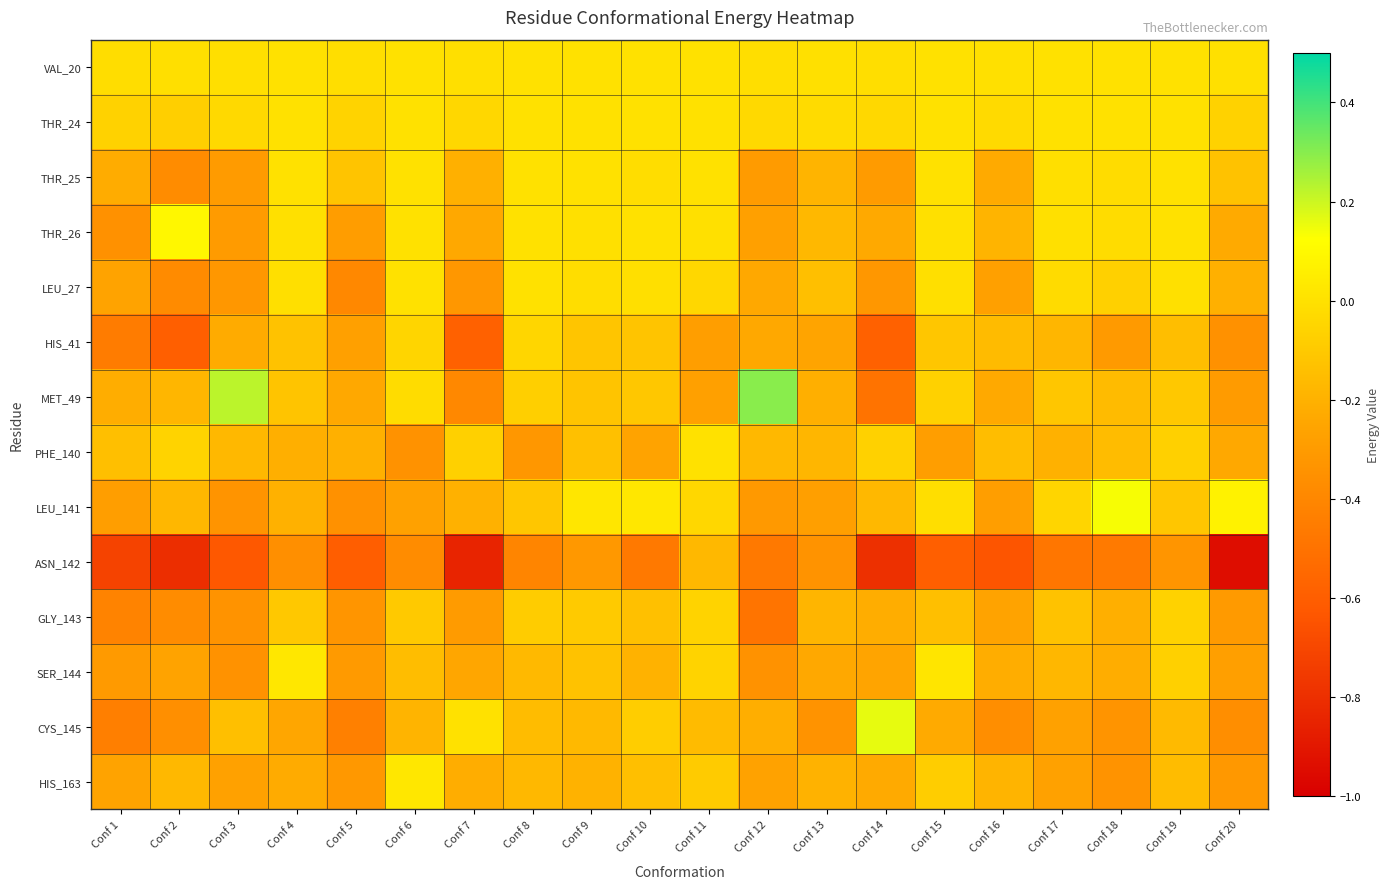

Reading right to left, transcribe all the data shown in this chart.

VAL_20: Conf 20=-0.0	Conf 19=0.0	Conf 18=0.0	Conf 17=0.0	Conf 16=-0.0	Conf 15=0.0	Conf 14=-0.0	Conf 13=-0.0	Conf 12=-0.0	Conf 11=0.0	Conf 10=0.0	Conf 9=0.0	Conf 8=0.0	Conf 7=-0.0	Conf 6=0.0	Conf 5=-0.0	Conf 4=0.0	Conf 3=-0.0	Conf 2=-0.0	Conf 1=-0.0
THR_24: Conf 20=-0.1	Conf 19=0.0	Conf 18=0.0	Conf 17=0.0	Conf 16=-0.0	Conf 15=0.0	Conf 14=-0.0	Conf 13=-0.0	Conf 12=-0.0	Conf 11=0.0	Conf 10=0.0	Conf 9=0.0	Conf 8=0.0	Conf 7=-0.0	Conf 6=0.0	Conf 5=-0.1	Conf 4=0.0	Conf 3=-0.0	Conf 2=-0.1	Conf 1=-0.1
THR_25: Conf 20=-0.1	Conf 19=0.0	Conf 18=-0.0	Conf 17=-0.0	Conf 16=-0.2	Conf 15=0.0	Conf 14=-0.3	Conf 13=-0.2	Conf 12=-0.3	Conf 11=0.0	Conf 10=-0.0	Conf 9=0.0	Conf 8=0.0	Conf 7=-0.2	Conf 6=0.0	Conf 5=-0.1	Conf 4=0.0	Conf 3=-0.3	Conf 2=-0.4	Conf 1=-0.2
THR_26: Conf 20=-0.2	Conf 19=0.0	Conf 18=-0.0	Conf 17=-0.0	Conf 16=-0.2	Conf 15=-0.0	Conf 14=-0.2	Conf 13=-0.2	Conf 12=-0.3	Conf 11=-0.0	Conf 10=0.0	Conf 9=-0.0	Conf 8=0.0	Conf 7=-0.2	Conf 6=0.0	Conf 5=-0.3	Conf 4=-0.0	Conf 3=-0.3	Conf 2=0.1	Conf 1=-0.3
LEU_27: Conf 20=-0.2	Conf 19=-0.0	Conf 18=-0.1	Conf 17=-0.0	Conf 16=-0.3	Conf 15=-0.0	Conf 14=-0.3	Conf 13=-0.1	Conf 12=-0.2	Conf 11=-0.0	Conf 10=-0.0	Conf 9=-0.0	Conf 8=0.0	Conf 7=-0.3	Conf 6=0.0	Conf 5=-0.4	Conf 4=-0.0	Conf 3=-0.3	Conf 2=-0.4	Conf 1=-0.3
HIS_41: Conf 20=-0.3	Conf 19=-0.1	Conf 18=-0.3	Conf 17=-0.2	Conf 16=-0.2	Conf 15=-0.1	Conf 14=-0.6	Conf 13=-0.3	Conf 12=-0.2	Conf 11=-0.3	Conf 10=-0.1	Conf 9=-0.1	Conf 8=-0.0	Conf 7=-0.6	Conf 6=-0.0	Conf 5=-0.3	Conf 4=-0.1	Conf 3=-0.2	Conf 2=-0.6	Conf 1=-0.5
MET_49: Conf 20=-0.3	Conf 19=-0.1	Conf 18=-0.2	Conf 17=-0.1	Conf 16=-0.2	Conf 15=-0.1	Conf 14=-0.5	Conf 13=-0.2	Conf 12=0.3	Conf 11=-0.3	Conf 10=-0.1	Conf 9=-0.1	Conf 8=-0.1	Conf 7=-0.4	Conf 6=-0.0	Conf 5=-0.2	Conf 4=-0.1	Conf 3=0.2	Conf 2=-0.2	Conf 1=-0.2
PHE_140: Conf 20=-0.2	Conf 19=-0.1	Conf 18=-0.2	Conf 17=-0.2	Conf 16=-0.1	Conf 15=-0.3	Conf 14=-0.1	Conf 13=-0.2	Conf 12=-0.2	Conf 11=0.0	Conf 10=-0.3	Conf 9=-0.1	Conf 8=-0.3	Conf 7=-0.1	Conf 6=-0.3	Conf 5=-0.2	Conf 4=-0.2	Conf 3=-0.2	Conf 2=-0.1	Conf 1=-0.1
LEU_141: Conf 20=0.1	Conf 19=-0.1	Conf 18=0.1	Conf 17=-0.0	Conf 16=-0.3	Conf 15=-0.0	Conf 14=-0.2	Conf 13=-0.3	Conf 12=-0.3	Conf 11=-0.0	Conf 10=0.0	Conf 9=0.0	Conf 8=-0.1	Conf 7=-0.2	Conf 6=-0.3	Conf 5=-0.3	Conf 4=-0.2	Conf 3=-0.3	Conf 2=-0.2	Conf 1=-0.3
ASN_142: Conf 20=-0.9	Conf 19=-0.3	Conf 18=-0.5	Conf 17=-0.5	Conf 16=-0.6	Conf 15=-0.6	Conf 14=-0.8	Conf 13=-0.3	Conf 12=-0.5	Conf 11=-0.2	Conf 10=-0.5	Conf 9=-0.3	Conf 8=-0.4	Conf 7=-0.8	Conf 6=-0.4	Conf 5=-0.6	Conf 4=-0.4	Conf 3=-0.6	Conf 2=-0.8	Conf 1=-0.7
GLY_143: Conf 20=-0.3	Conf 19=-0.1	Conf 18=-0.2	Conf 17=-0.1	Conf 16=-0.3	Conf 15=-0.1	Conf 14=-0.2	Conf 13=-0.2	Conf 12=-0.5	Conf 11=-0.1	Conf 10=-0.1	Conf 9=-0.1	Conf 8=-0.1	Conf 7=-0.3	Conf 6=-0.1	Conf 5=-0.3	Conf 4=-0.1	Conf 3=-0.3	Conf 2=-0.4	Conf 1=-0.4
SER_144: Conf 20=-0.3	Conf 19=-0.1	Conf 18=-0.2	Conf 17=-0.2	Conf 16=-0.2	Conf 15=0.0	Conf 14=-0.3	Conf 13=-0.2	Conf 12=-0.3	Conf 11=-0.1	Conf 10=-0.2	Conf 9=-0.1	Conf 8=-0.2	Conf 7=-0.2	Conf 6=-0.2	Conf 5=-0.3	Conf 4=0.0	Conf 3=-0.3	Conf 2=-0.3	Conf 1=-0.3
CYS_145: Conf 20=-0.4	Conf 19=-0.2	Conf 18=-0.3	Conf 17=-0.3	Conf 16=-0.4	Conf 15=-0.2	Conf 14=0.2	Conf 13=-0.3	Conf 12=-0.2	Conf 11=-0.2	Conf 10=-0.1	Conf 9=-0.2	Conf 8=-0.2	Conf 7=0.0	Conf 6=-0.2	Conf 5=-0.4	Conf 4=-0.2	Conf 3=-0.1	Conf 2=-0.4	Conf 1=-0.4
HIS_163: Conf 20=-0.3	Conf 19=-0.2	Conf 18=-0.3	Conf 17=-0.3	Conf 16=-0.2	Conf 15=-0.1	Conf 14=-0.2	Conf 13=-0.2	Conf 12=-0.3	Conf 11=-0.1	Conf 10=-0.1	Conf 9=-0.2	Conf 8=-0.2	Conf 7=-0.2	Conf 6=0.0	Conf 5=-0.3	Conf 4=-0.2	Conf 3=-0.3	Conf 2=-0.2	Conf 1=-0.3